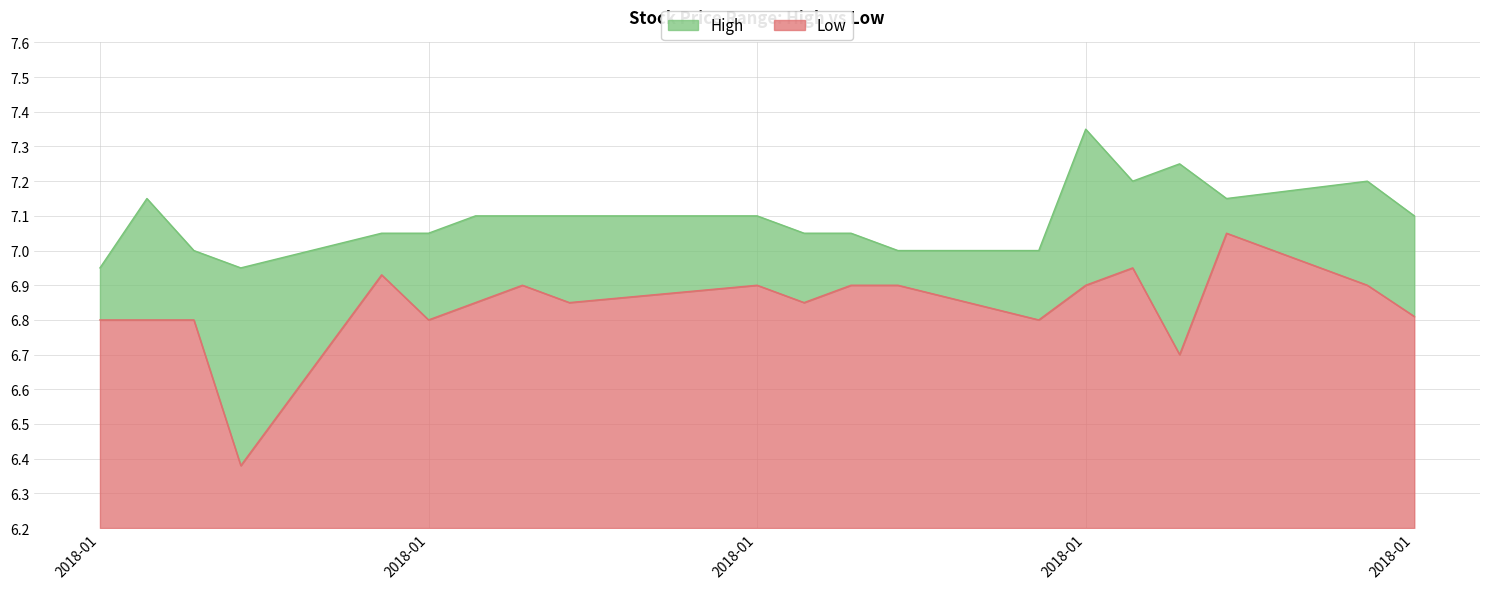

What is the value of the High point at the 20th from the left?

7.1